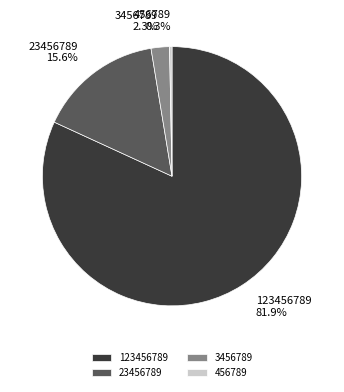

Between 3456789 and 23456789, which is larger?

23456789